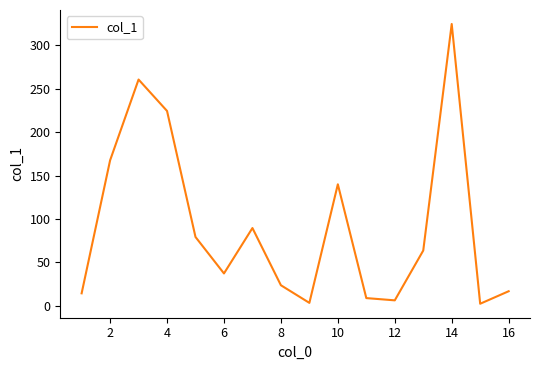

What is the greatest value displayed?

324.7